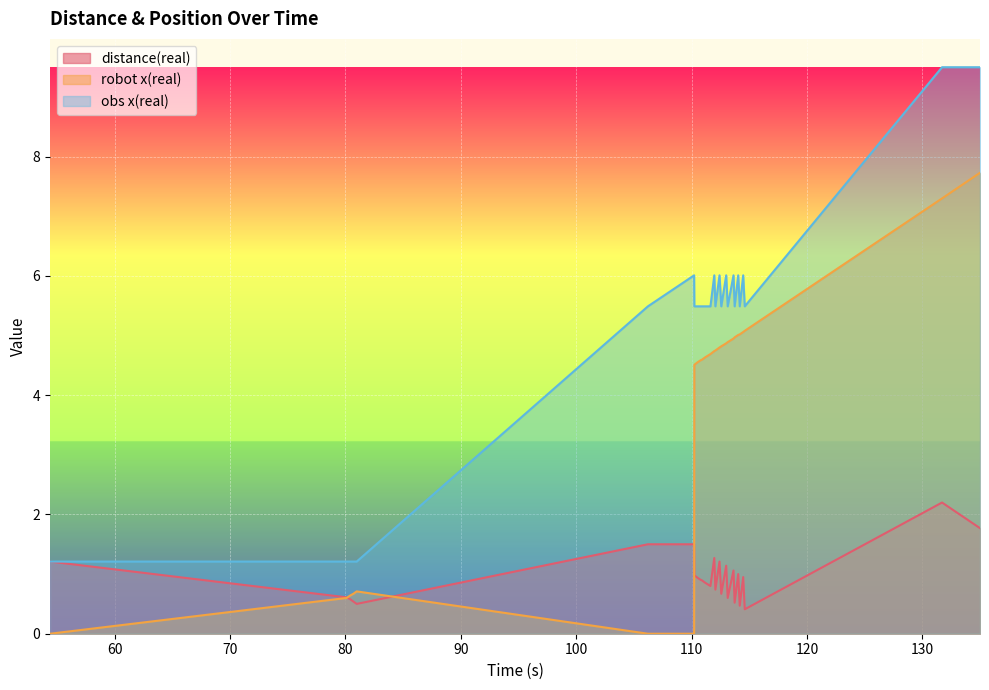

Reading right to left, transcribe all the data shown in this chart.

distance(real): 1.8	2.2	0.4	0.9	0.5	1.0	0.5	1.1	0.6	1.1	0.7	1.2	0.7	1.3	0.8	0.8	0.9	0.9	0.9	0.9	1.0	1.5	1.5	0.5	0.5	0.6	0.6	1.2
robot x(real): 7.7	7.3	5.1	5.1	5.0	5.0	5.0	5.0	4.9	4.9	4.8	4.8	4.8	4.7	4.7	4.7	4.6	4.6	4.6	4.5	4.5	0.0	0.0	0.7	0.7	0.6	0.6	0.0
obs x(real): 9.5	9.5	5.5	6.0	5.5	6.0	5.5	6.0	5.5	6.0	5.5	6.0	5.5	6.0	5.5	5.5	5.5	5.5	5.5	5.5	5.5	6.0	5.5	1.2	1.2	1.2	1.2	1.2